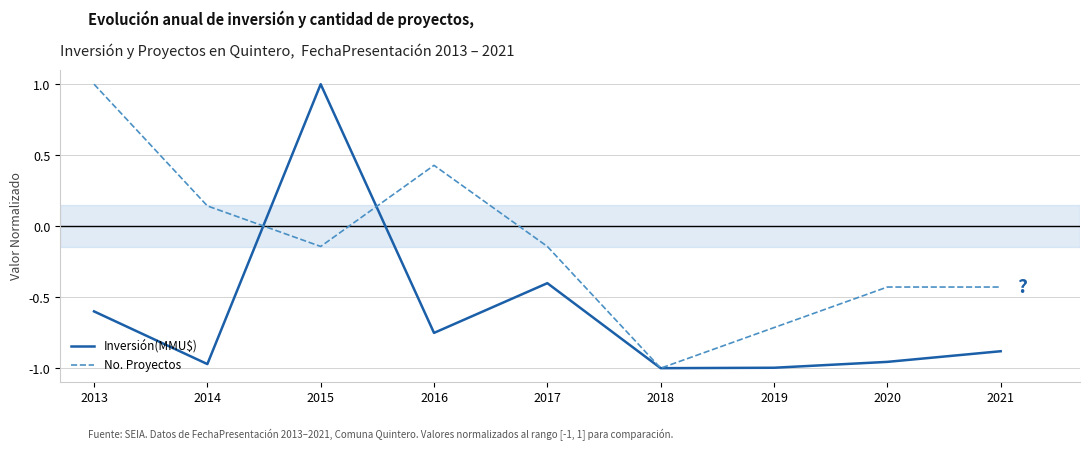

What is the difference between the highest and lowest values at 2020?

0.5